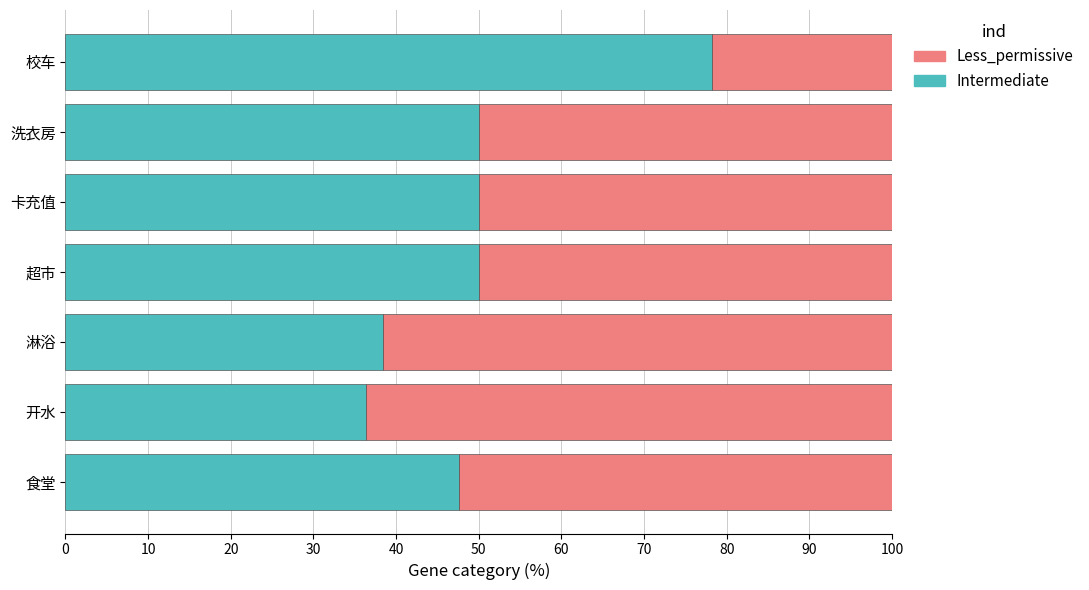

What is the maximum value for Intermediate?

78.3